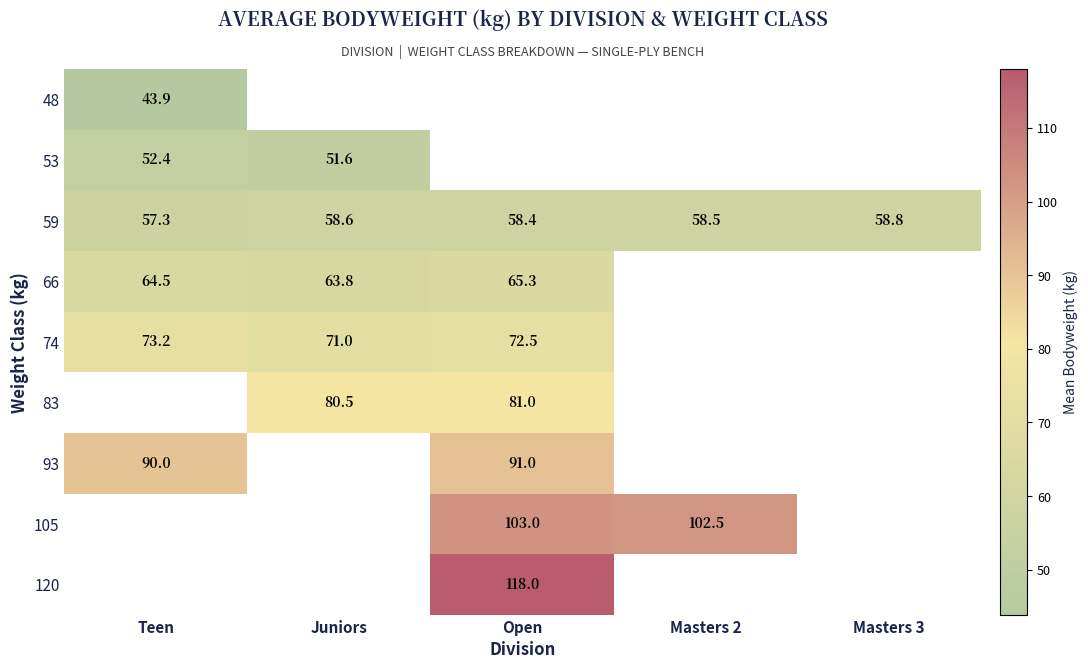

True or false: 66 has a value of 65.3 at Open.

True